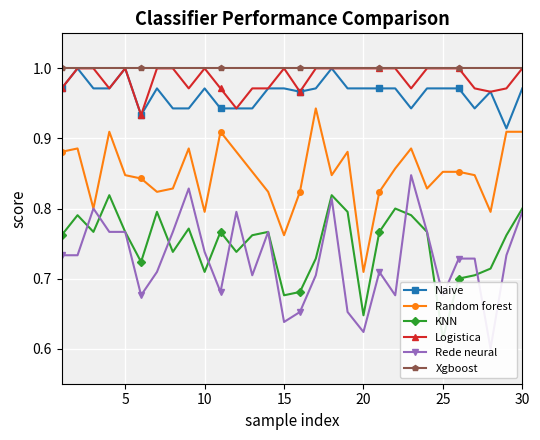

How many distinct data groups are displayed?

6